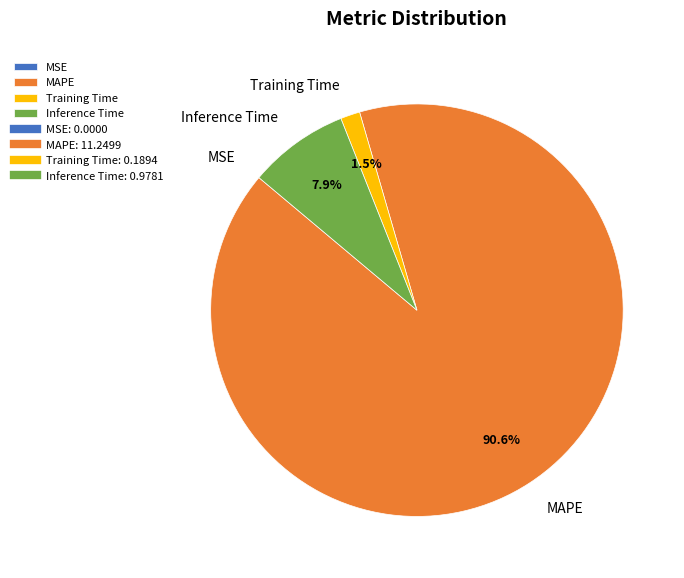

What is the majority slice?

MAPE